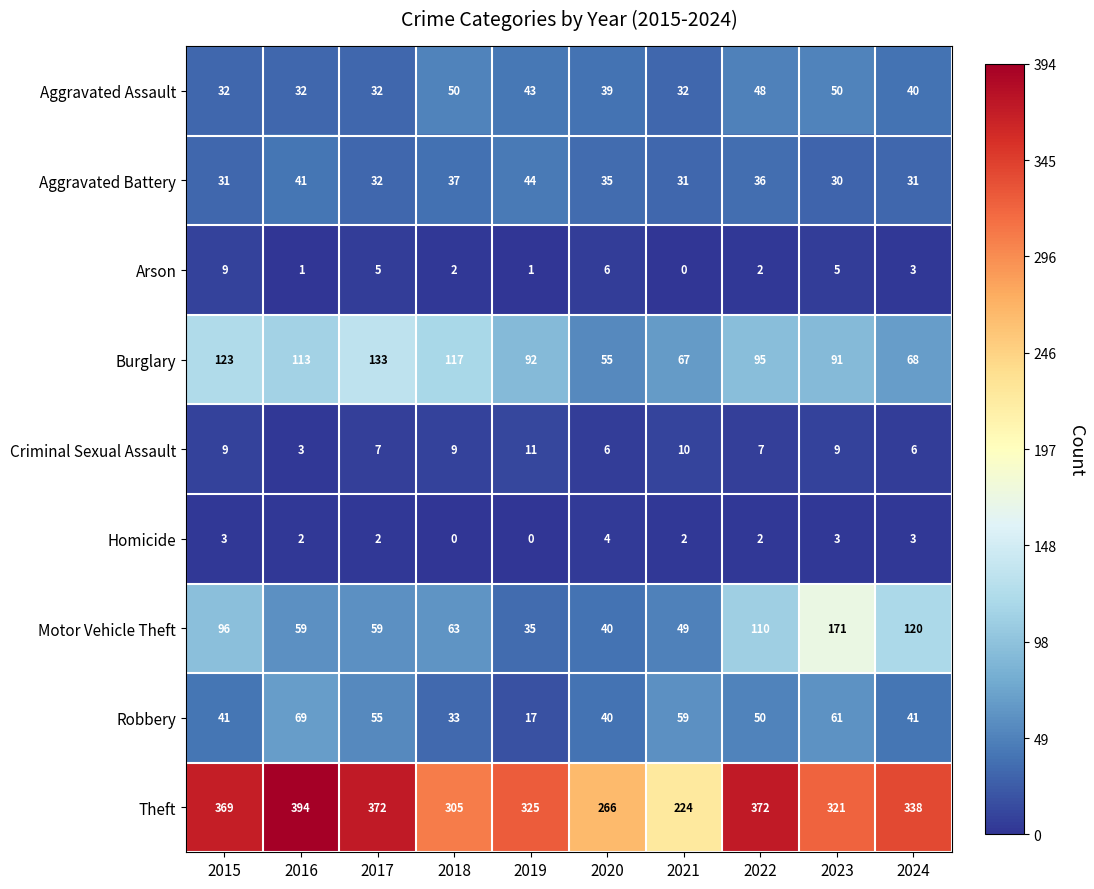

True or false: Burglary has a value of 133 at 2017.

True